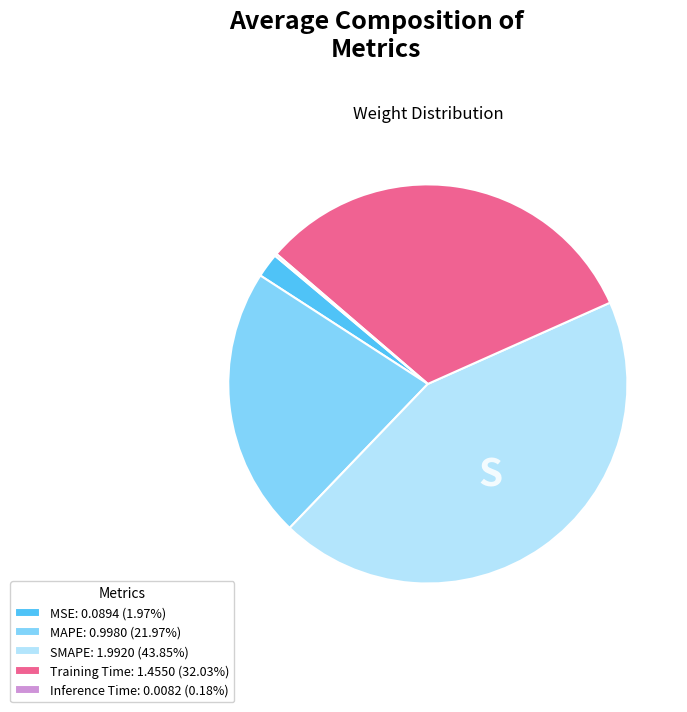

Which has a higher value, MSE or Training Time?

Training Time